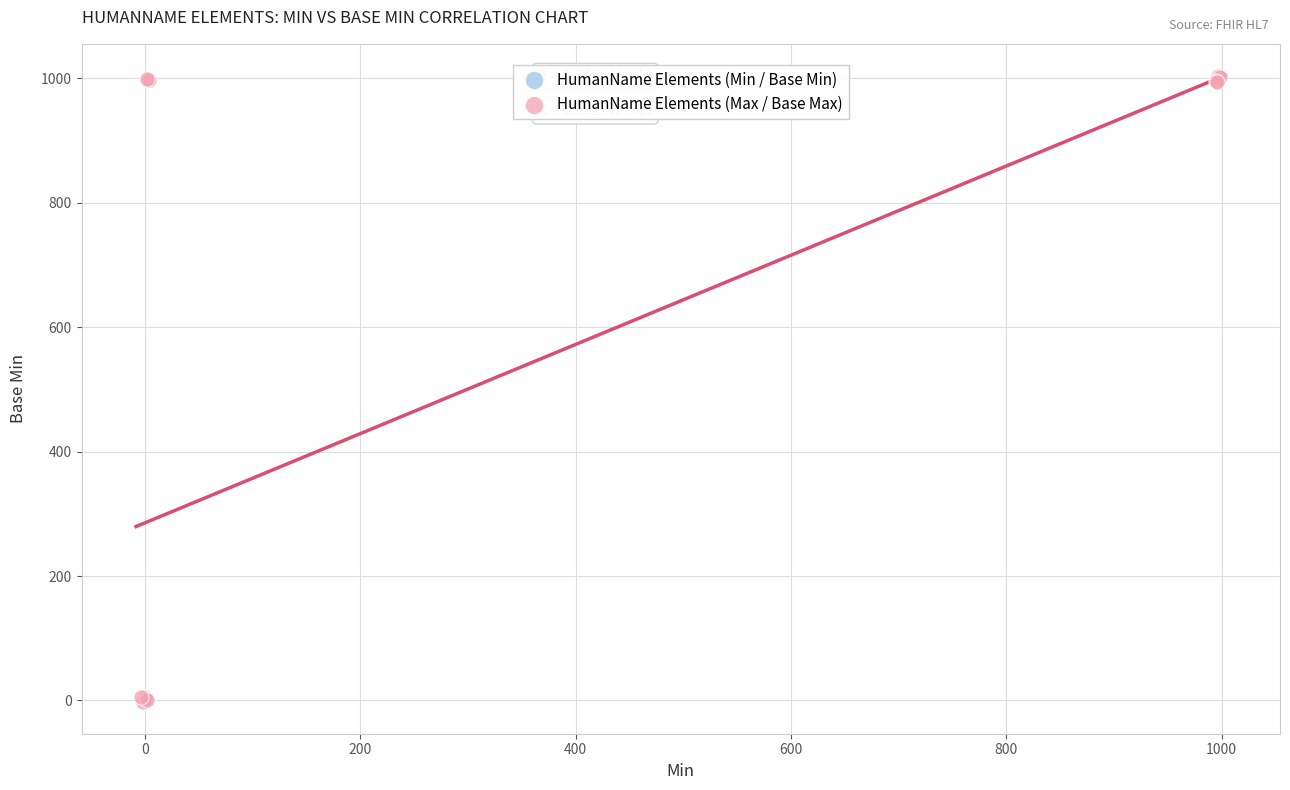

Which series has the largest Y range (max minus min)?

HumanName Elements (Max / Base Max)